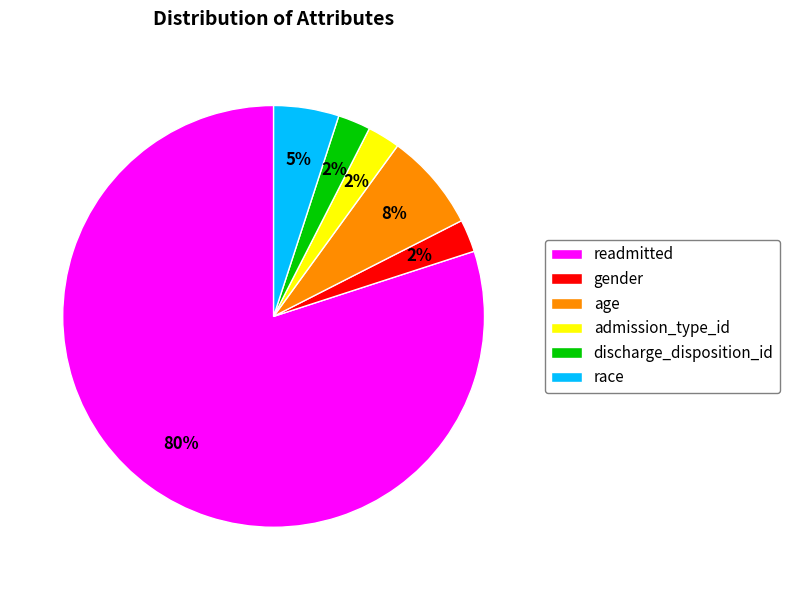

Does any single category account for the majority?

Yes